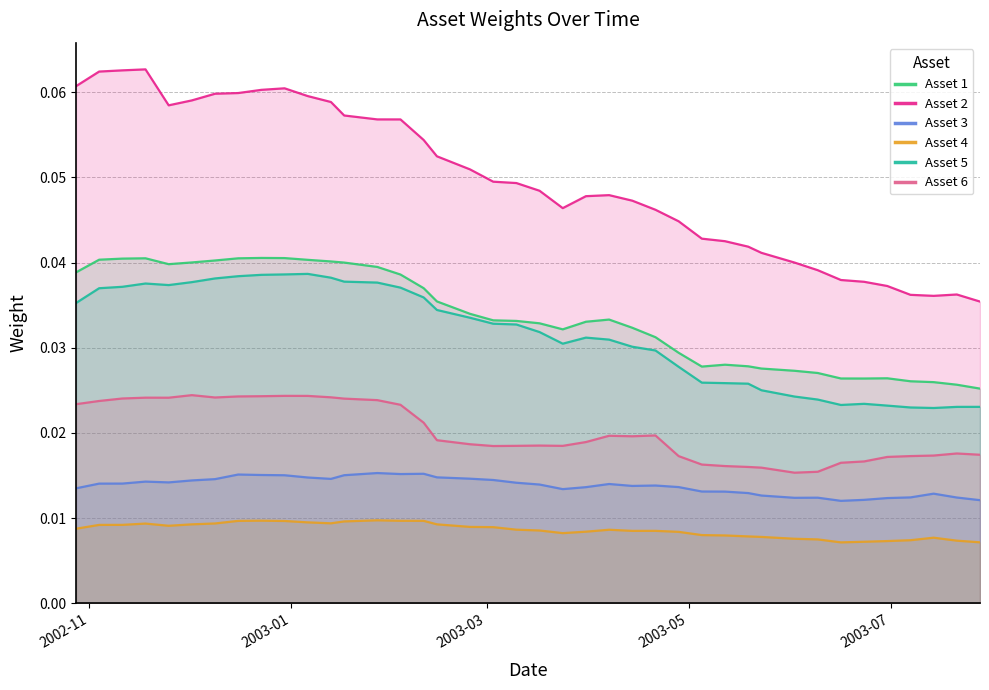

True or false: Asset 1 and Asset 2 cross at least once.

False